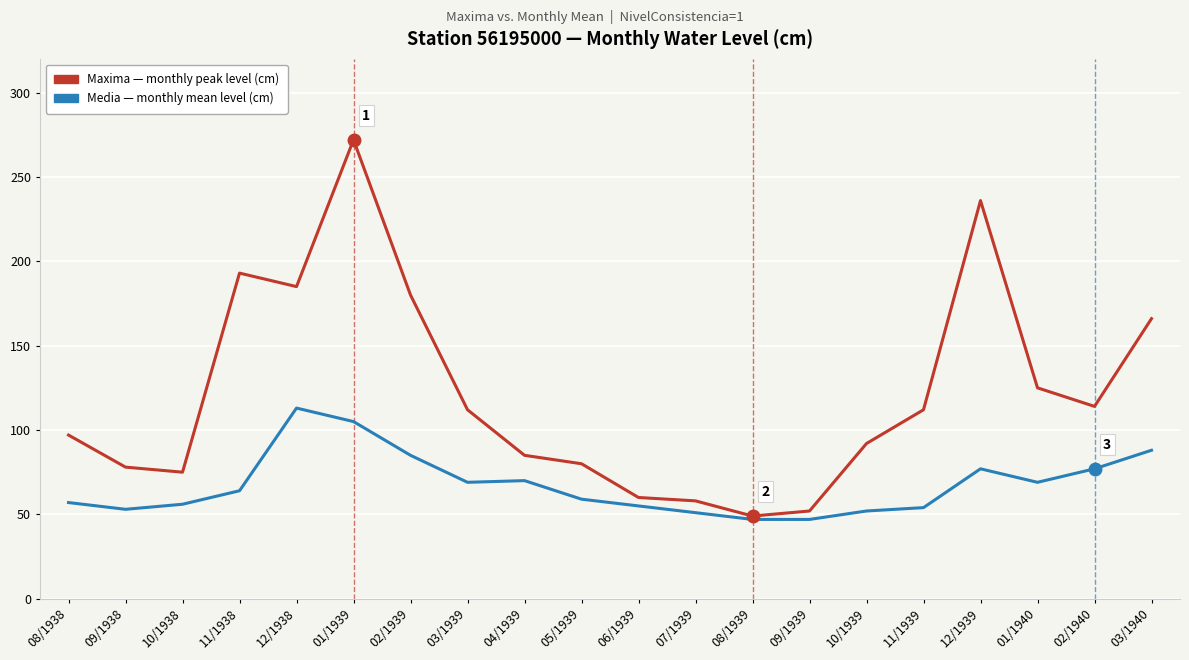

What is the spread (max minus min) of values at 03/1940?

78